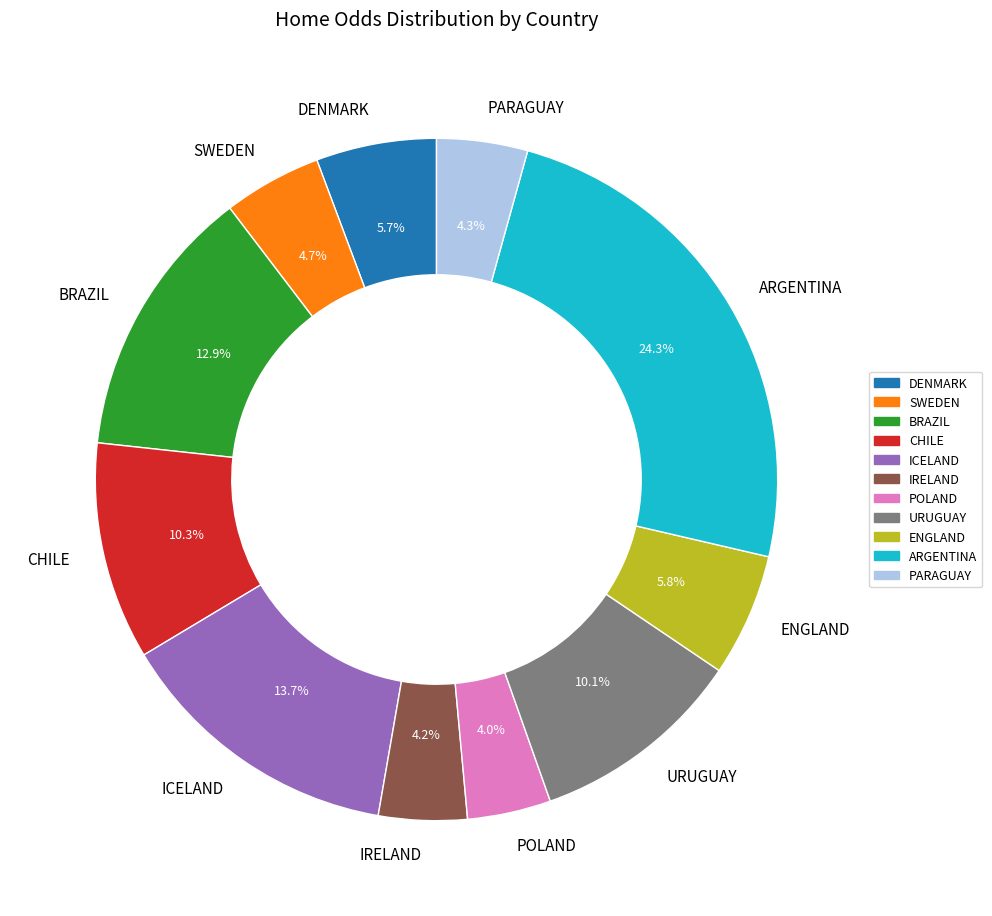

To the nearest percent, what percentage of the pie is URUGUAY?

10%